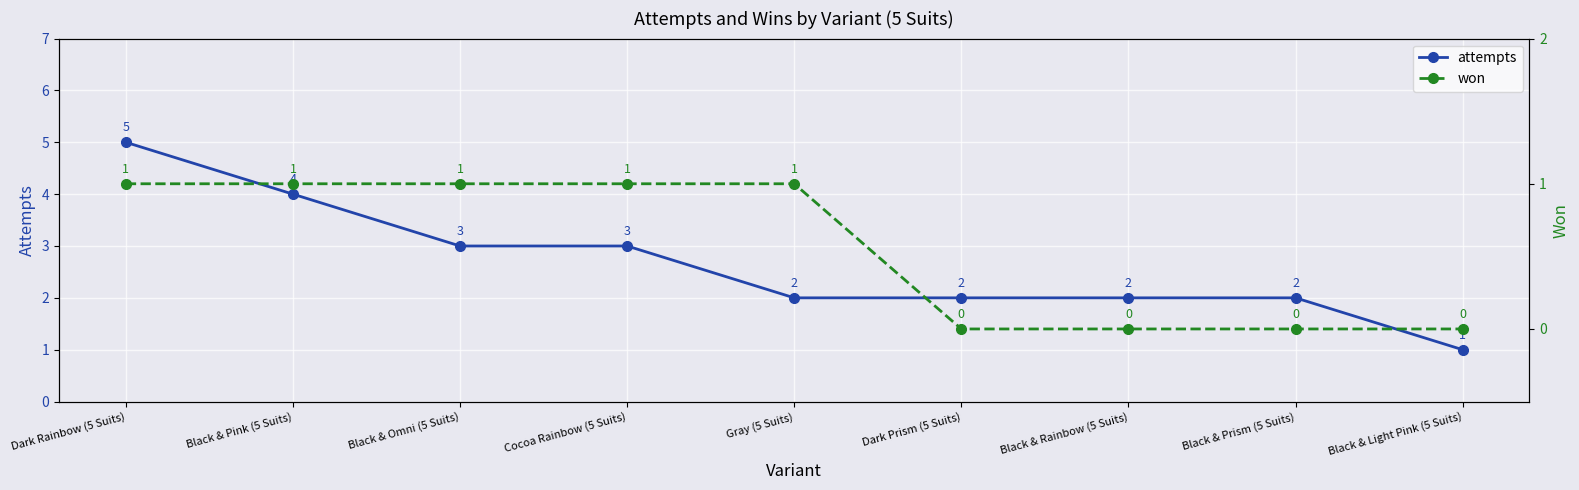

Reading left to right, transcribe all the data shown in this chart.

attempts: Dark Rainbow (5 Suits)=5	Black & Pink (5 Suits)=4	Black & Omni (5 Suits)=3	Cocoa Rainbow (5 Suits)=3	Gray (5 Suits)=2	Dark Prism (5 Suits)=2	Black & Rainbow (5 Suits)=2	Black & Prism (5 Suits)=2	Black & Light Pink (5 Suits)=1
won: Dark Rainbow (5 Suits)=1	Black & Pink (5 Suits)=1	Black & Omni (5 Suits)=1	Cocoa Rainbow (5 Suits)=1	Gray (5 Suits)=1	Dark Prism (5 Suits)=0	Black & Rainbow (5 Suits)=0	Black & Prism (5 Suits)=0	Black & Light Pink (5 Suits)=0